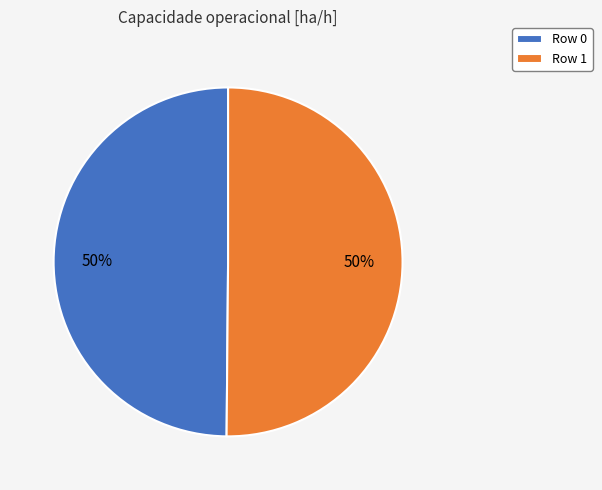

To the nearest percent, what is the combined percentage of Row 0 and Row 1?

100%